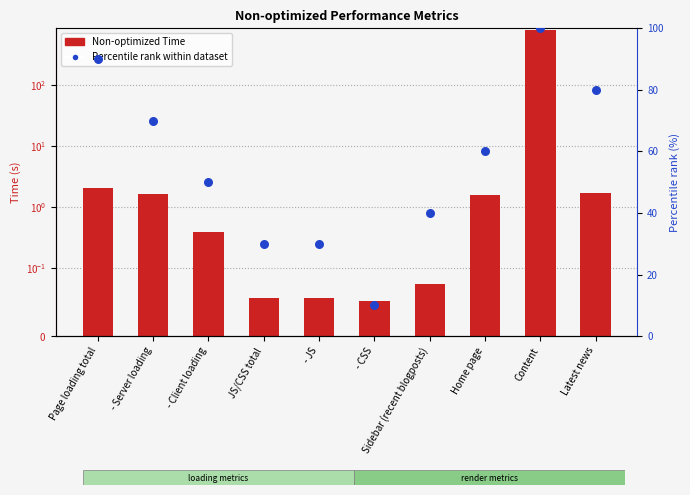

At which category is the sum across all series the highest?

Content